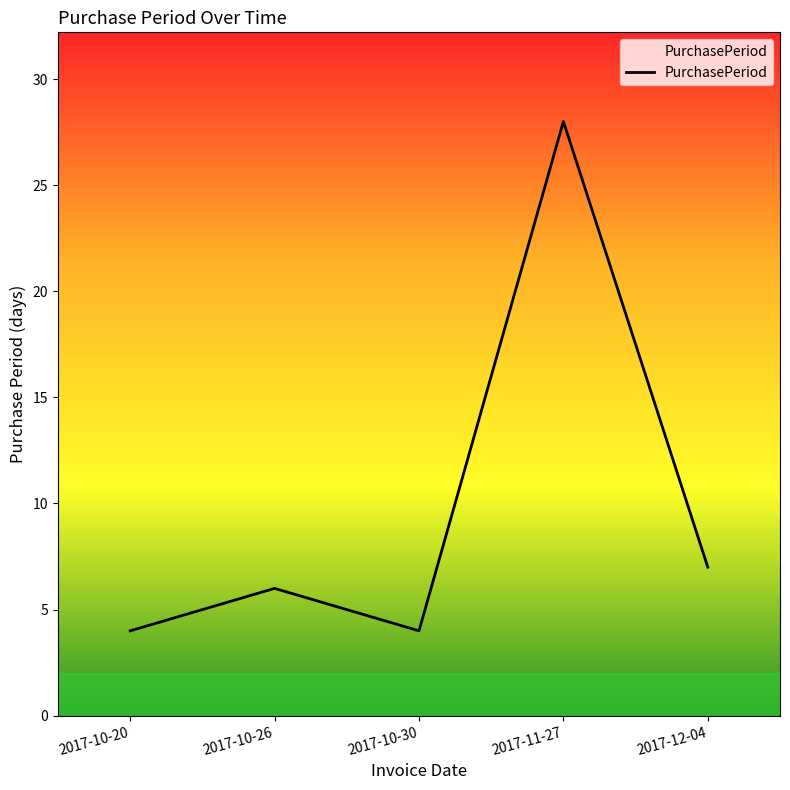

The value at 2017-10-26 is 2. True or false?

False